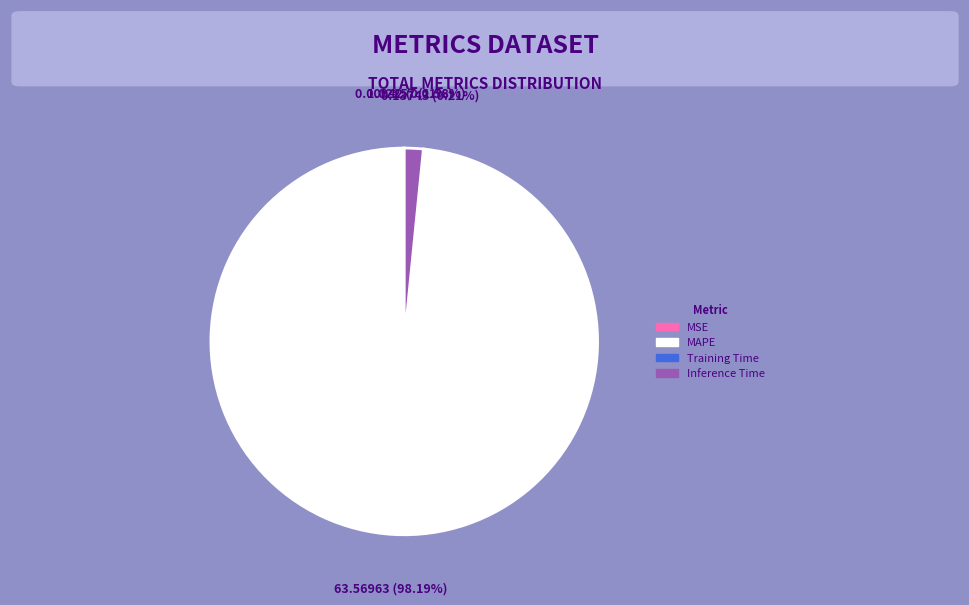

Which category has the biggest portion of the pie?

MAPE